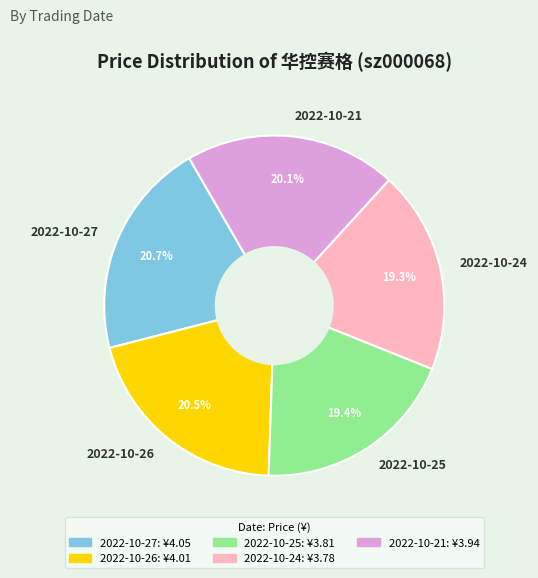

Which has a higher value, 2022-10-27 or 2022-10-25?

2022-10-27